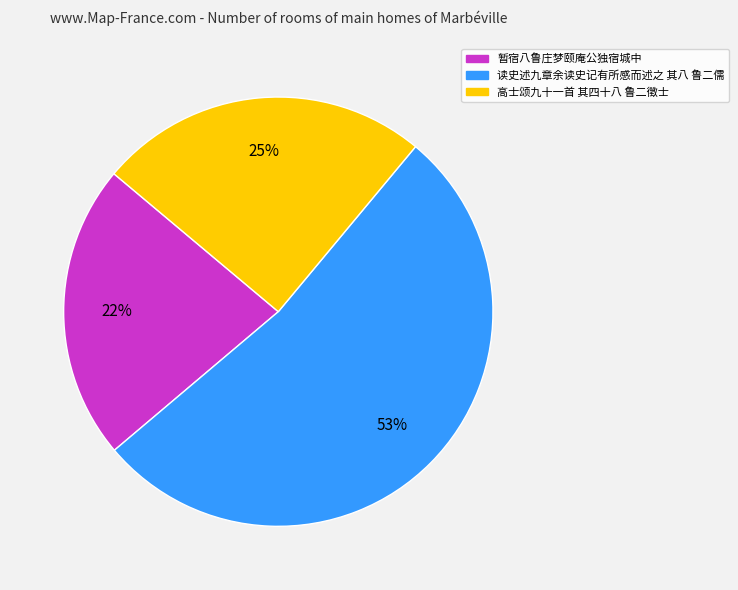

Approximately how many times larger is the value at 暂宿八鲁庄梦颐庵公独宿城中 compared to 读史述九章余读史记有所感而述之 其八 鲁二儒?

0.4